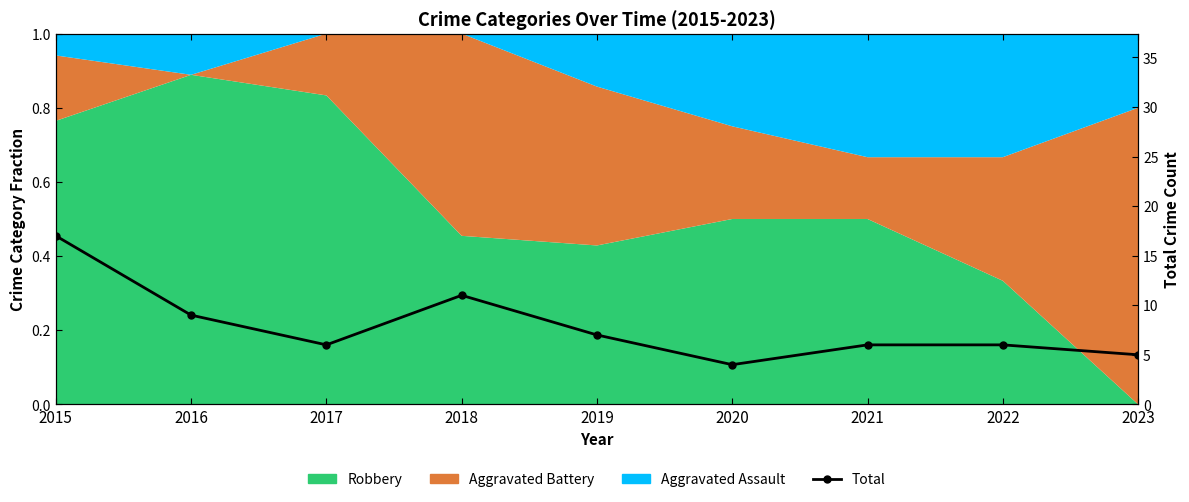

Reading left to right, list all the values displayed in this chart.

17	9	6	11	7	4	6	6	5